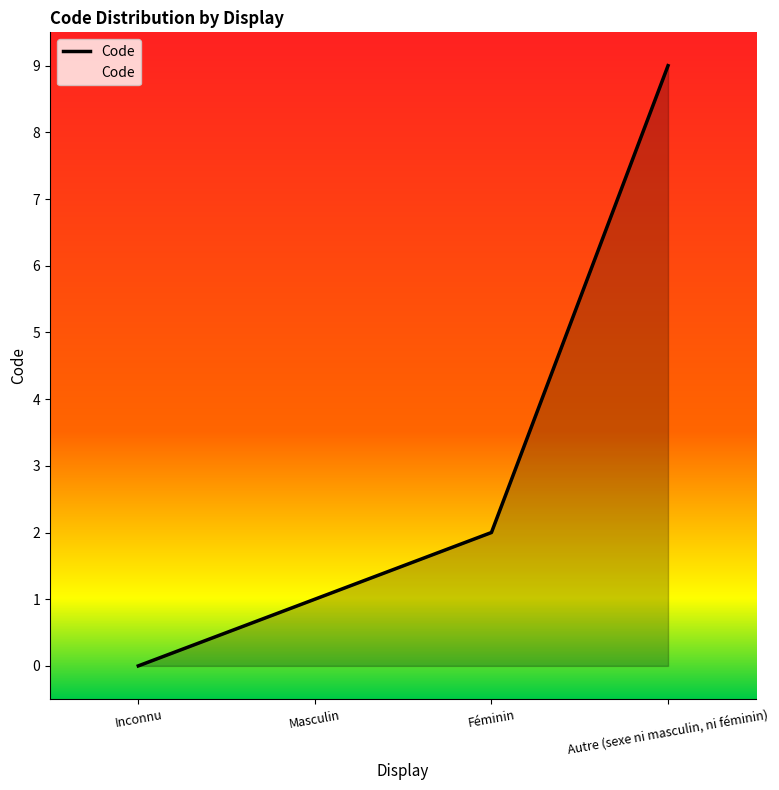

What is the difference between the maximum and minimum values?

9